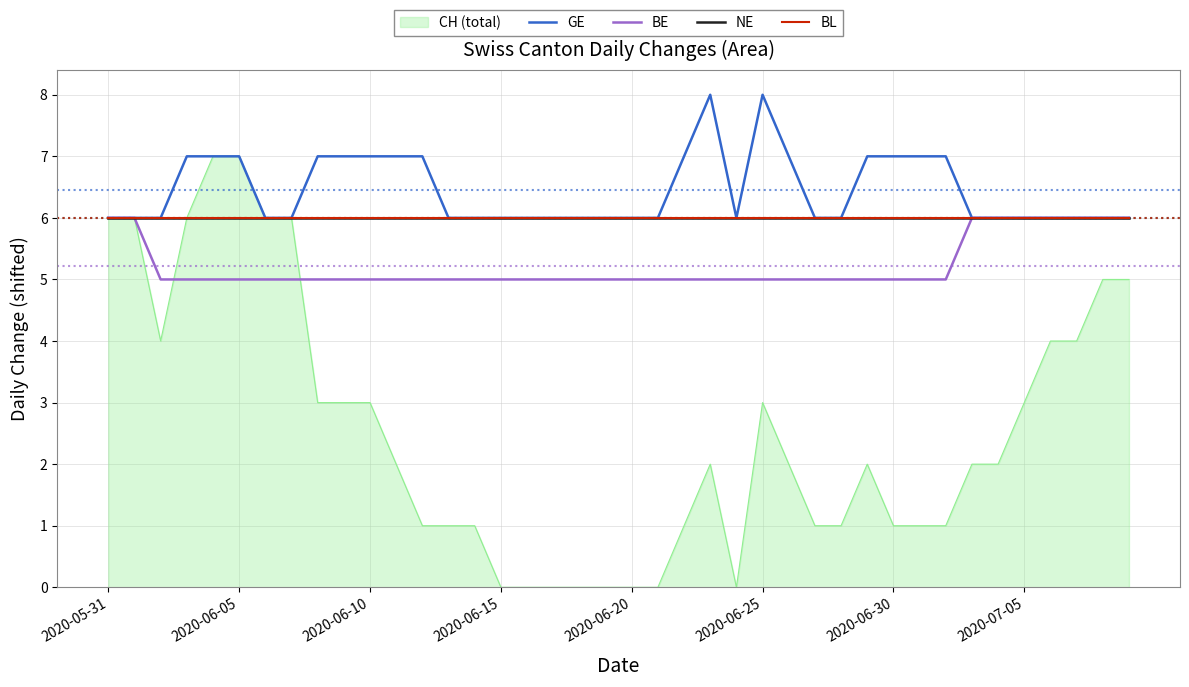

Does the chart display data point markers on the line(s)?

No